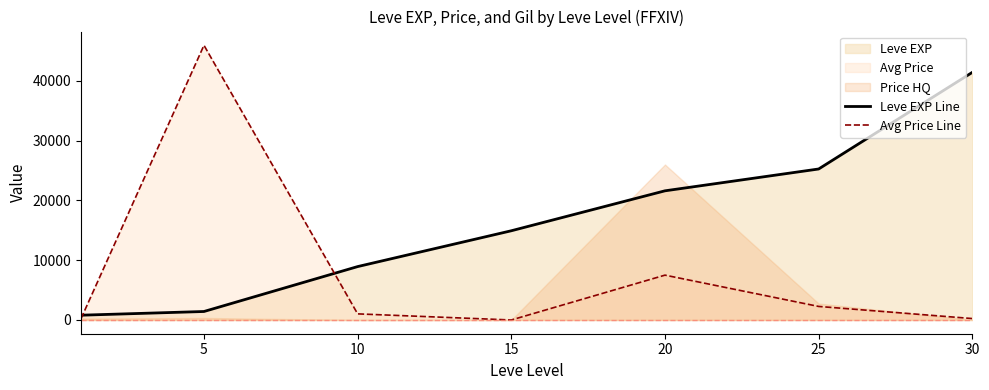

Which series ends up on top after the final intersection of Leve EXP Line and Avg Price Line?

Leve EXP Line